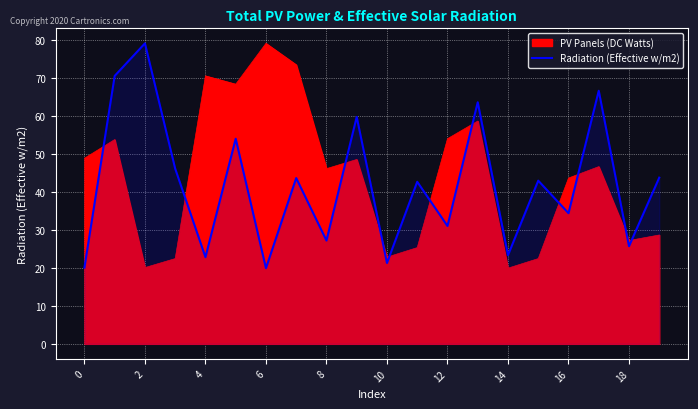

What is the approximate value at 16?

34.4